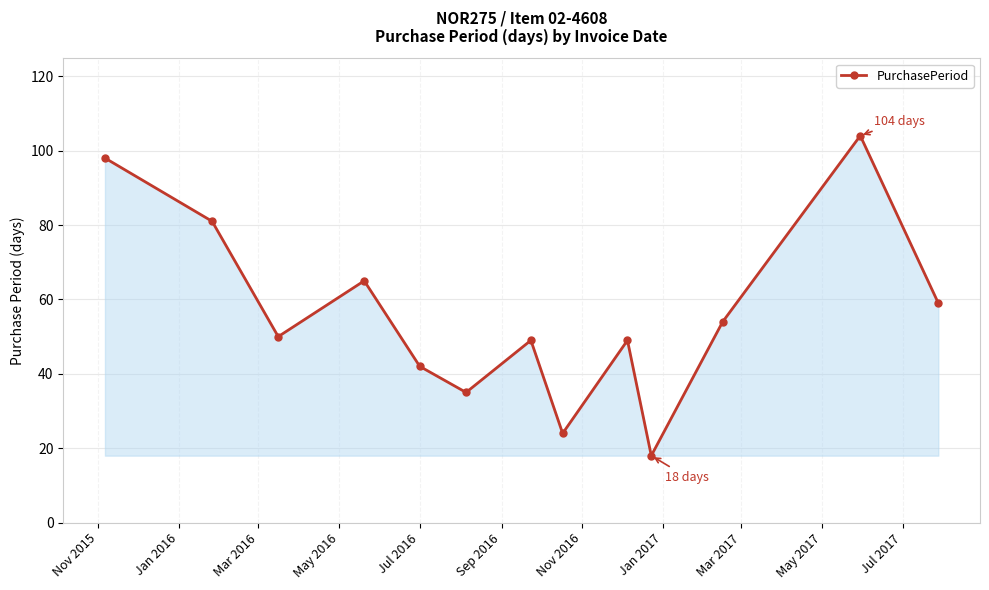

How many points are higher than both their immediate neighbors (excluding endpoints)?

4